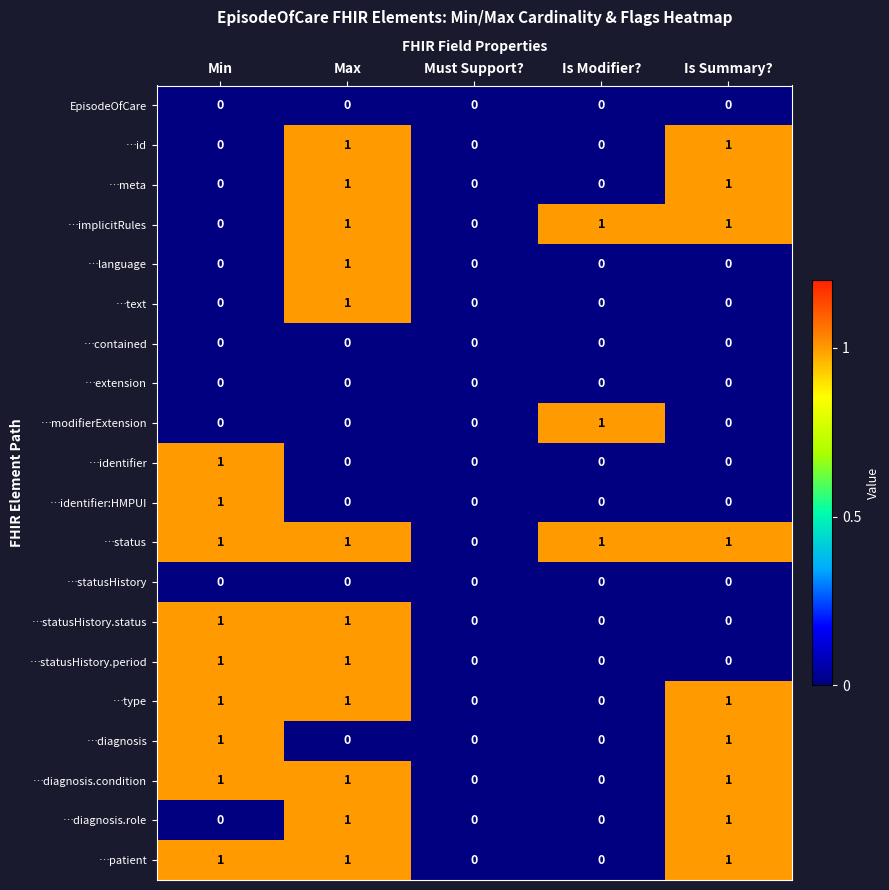

Is the value of …diagnosis.role at Is Modifier? greater than the value of …language at Max?

No